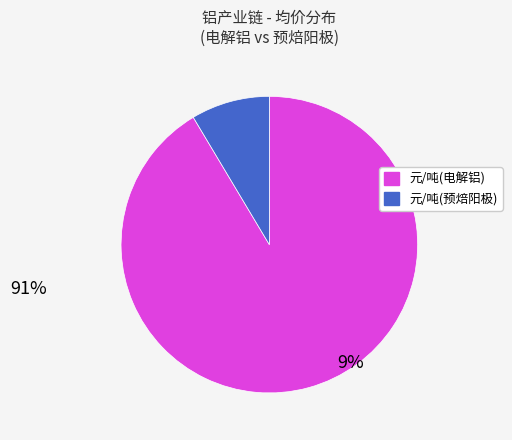

Is there any slice that represents more than half of the pie?

Yes